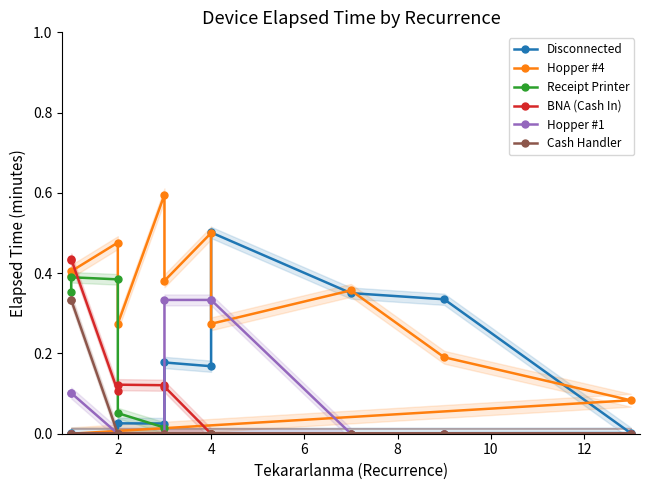

What is the value of the BNA (Cash In) point at the 3rd from the left?

0.1